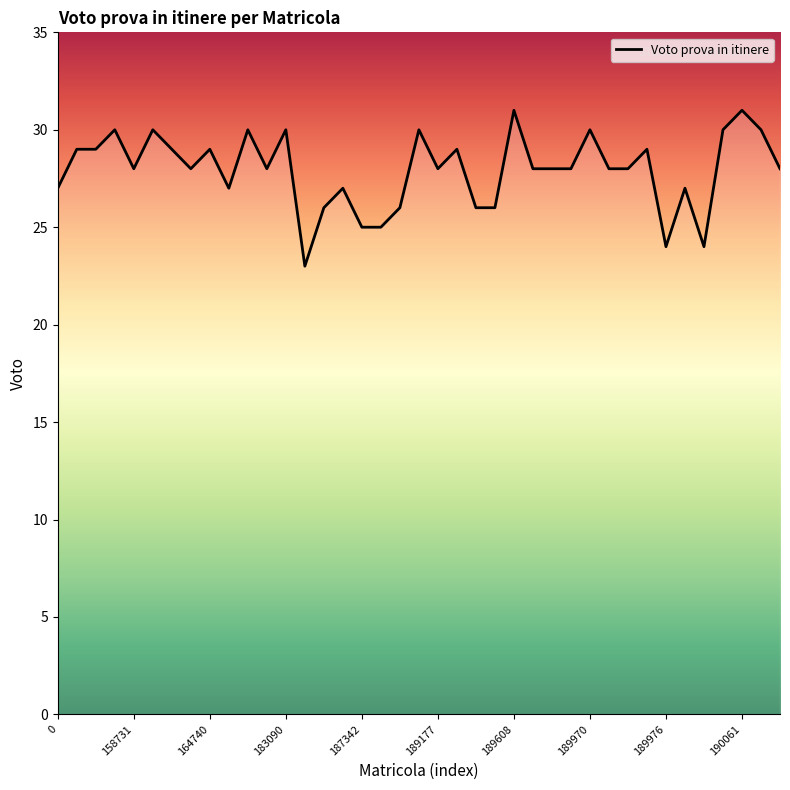

What is the difference between the maximum and minimum values?

8